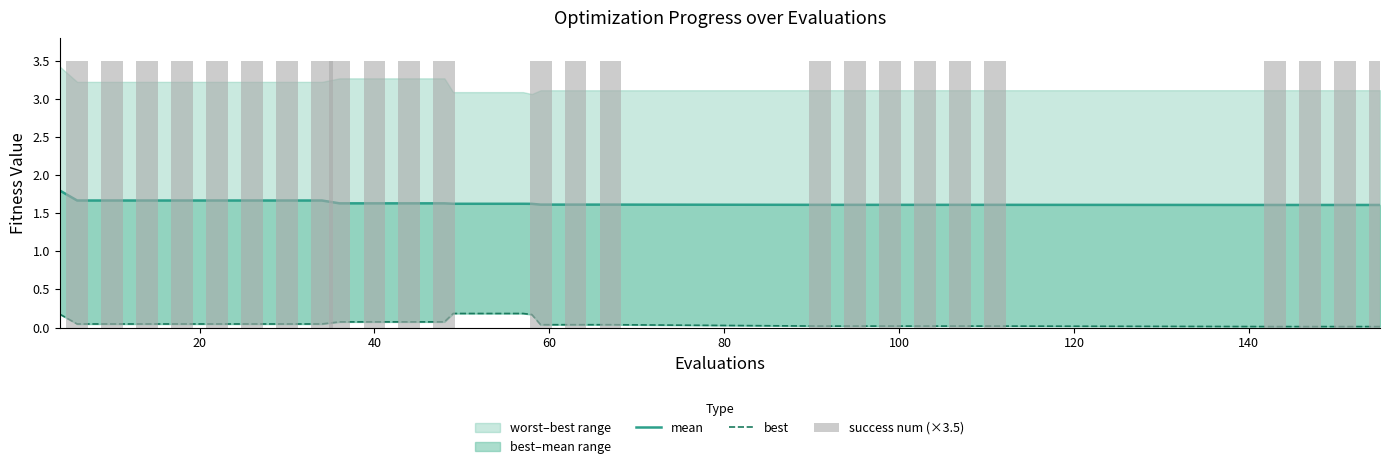

Is it true that success num (×3.5) equals 5.7 at 80?

False